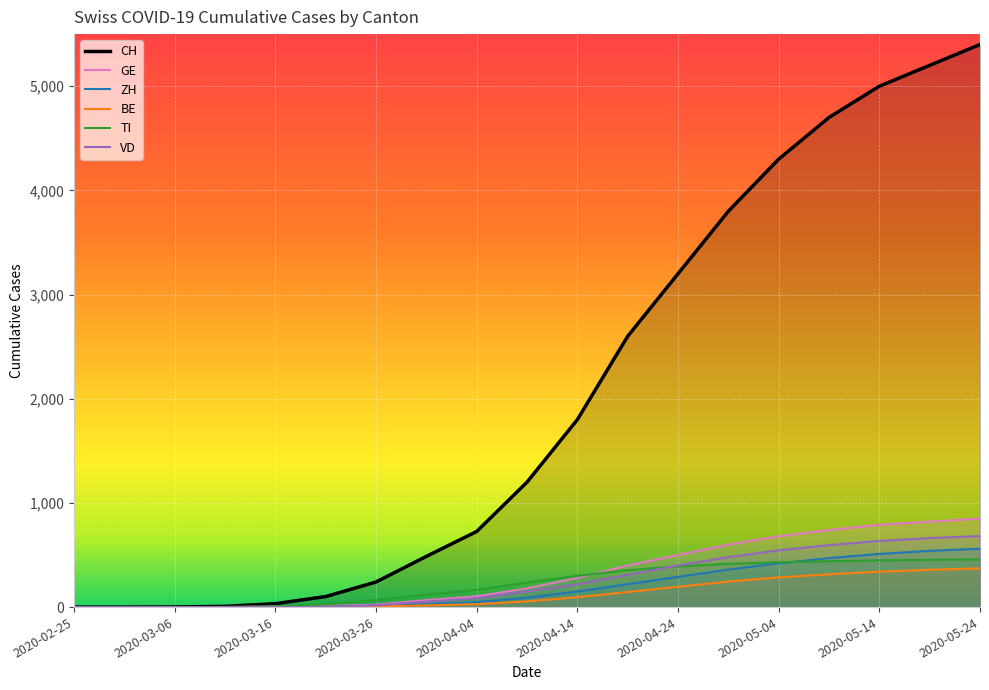

What is the difference between the maximum and minimum values in the ZH series?

560